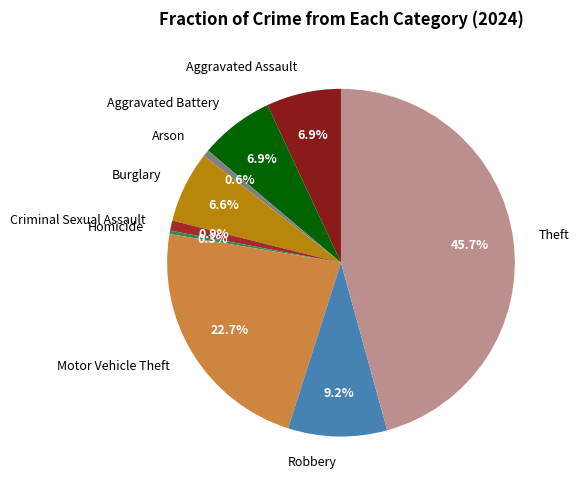

Approximately how many times larger is the value at Burglary compared to Arson?

10.6